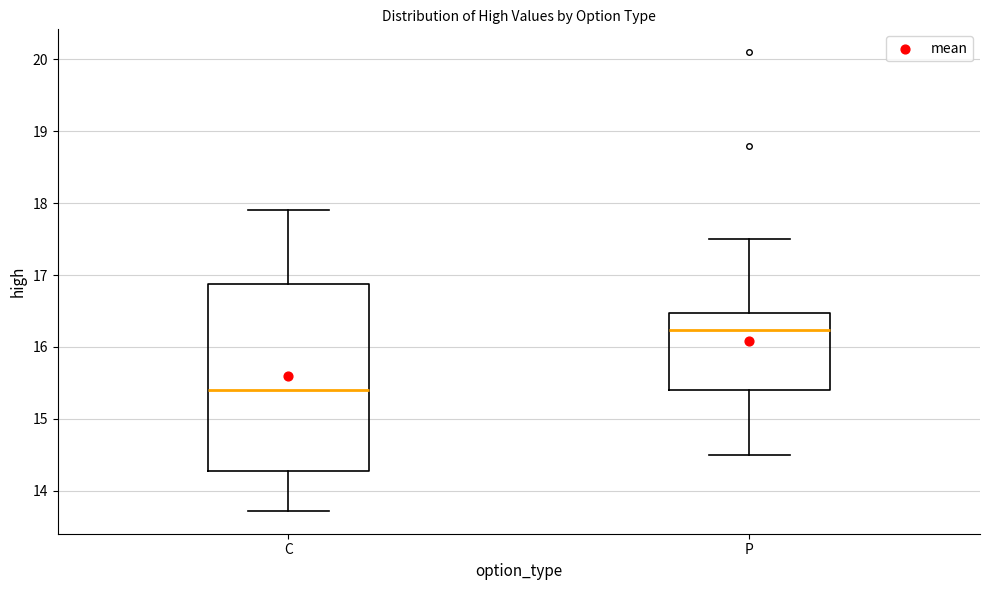

Reading left to right, transcribe this box plot: for each box, give where its median line is, the range the box spans, and where its two whiskers end, as read against the y-axis. The values are not printed on the chart, so give them approximately, as read against the axis.

C: median 15.4, box 14.3 to 16.9, whiskers 13.7 to 17.9
P: median 16.2, box 15.4 to 16.5, whiskers 14.5 to 17.5